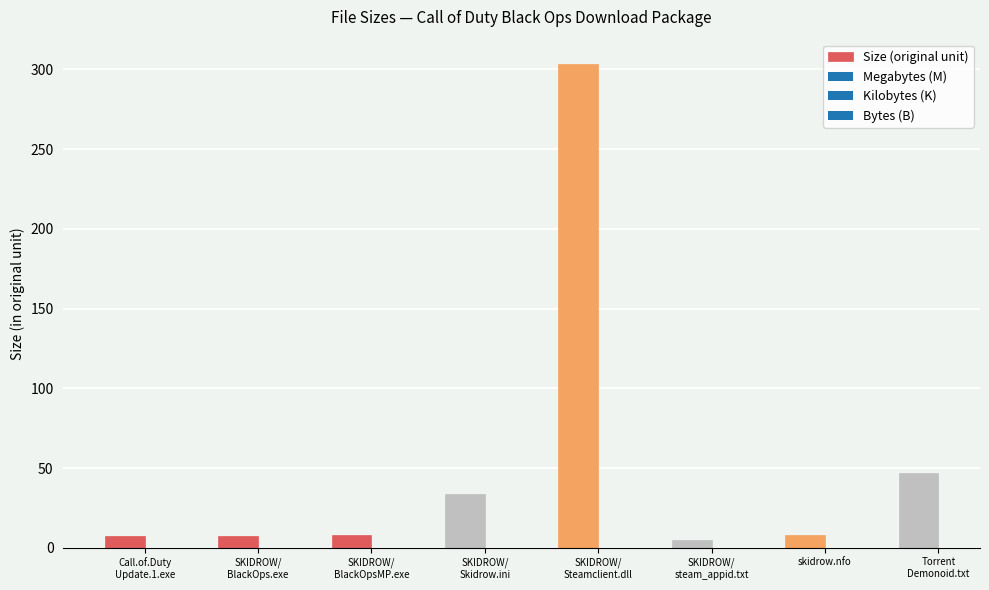

What is the value of the 1st bar from the left?

7.7